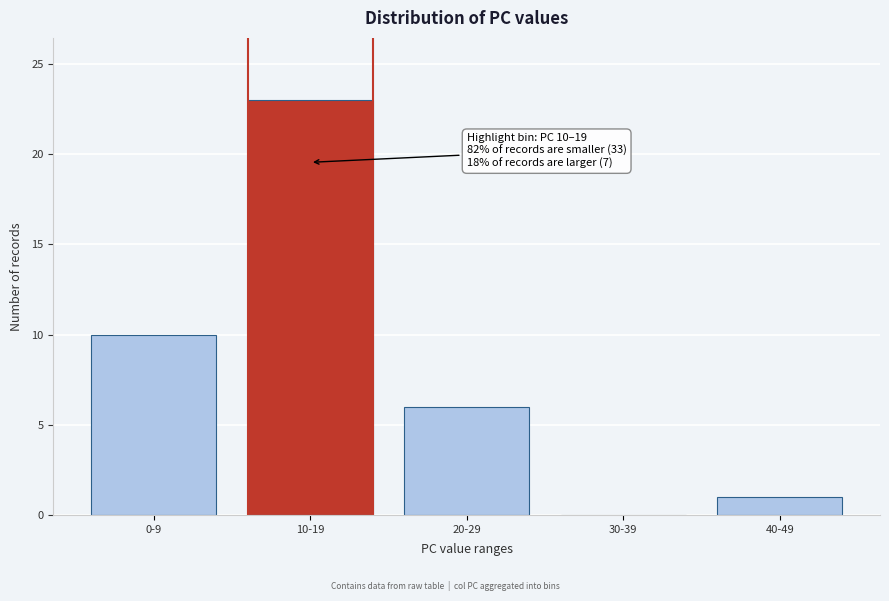

Reading left to right, what are all the values shown in this chart?

0-9=10	10-19=23	20-29=6	30-39=0	40-49=1